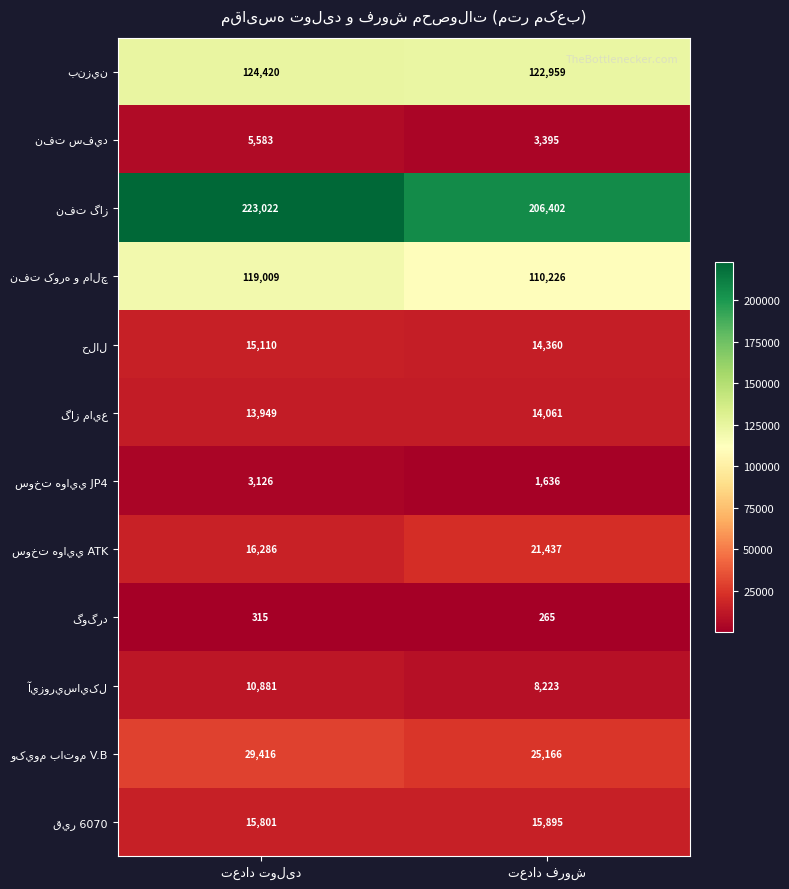

What is the minimum value shown in the chart?

265